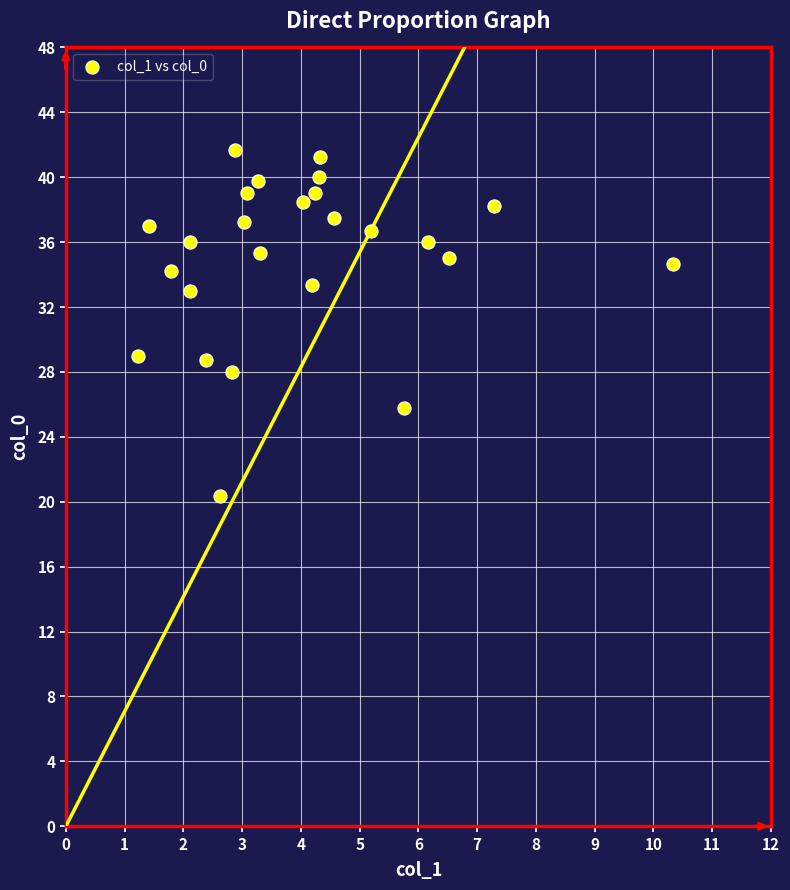

What is the range of X values (max minus min)?

9.1